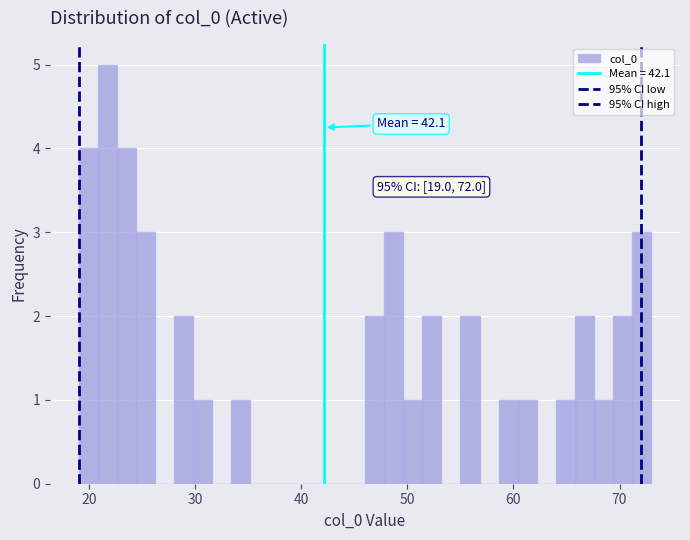

Read against the x-axis, roughly where is the centre of the tallest bar?

22